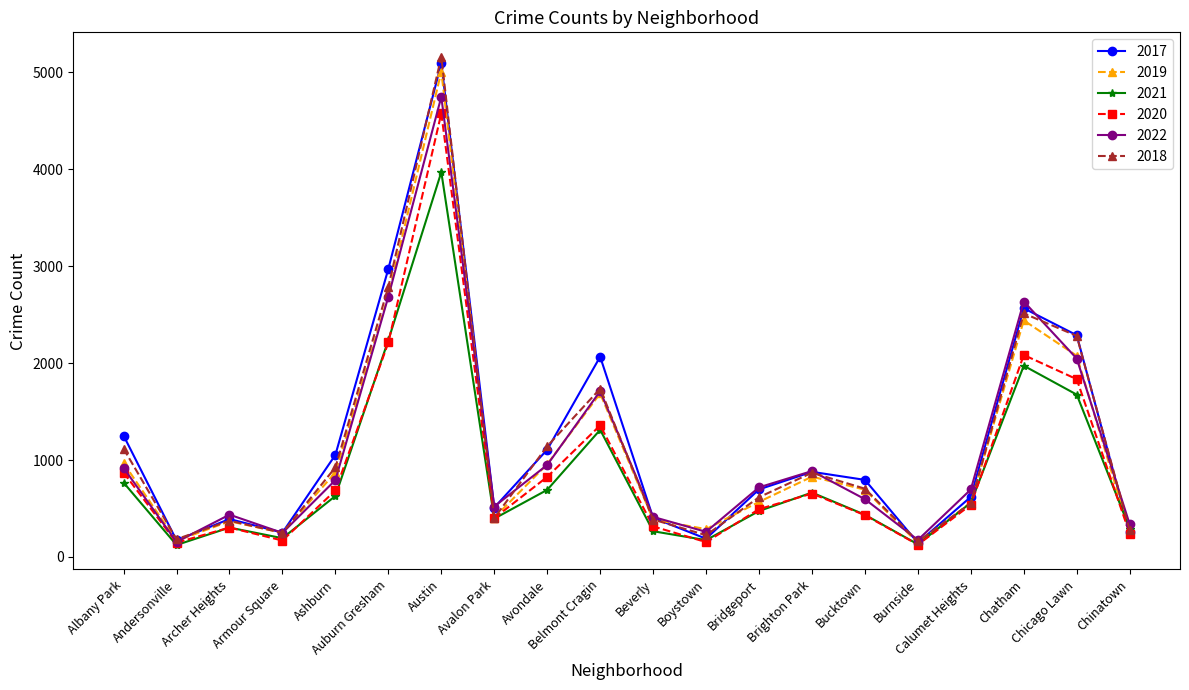

What is the value of the 2021 point at the 7th from the left?

3971